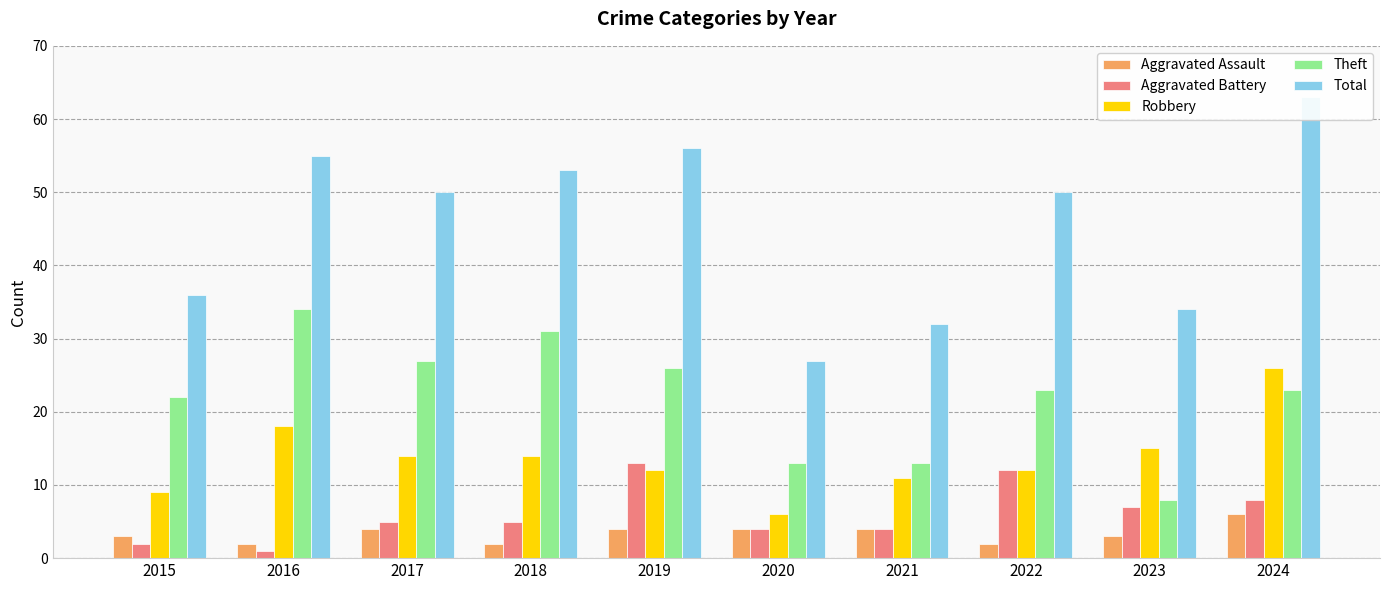

Which series changed the most between 2017 and 2018?

Theft